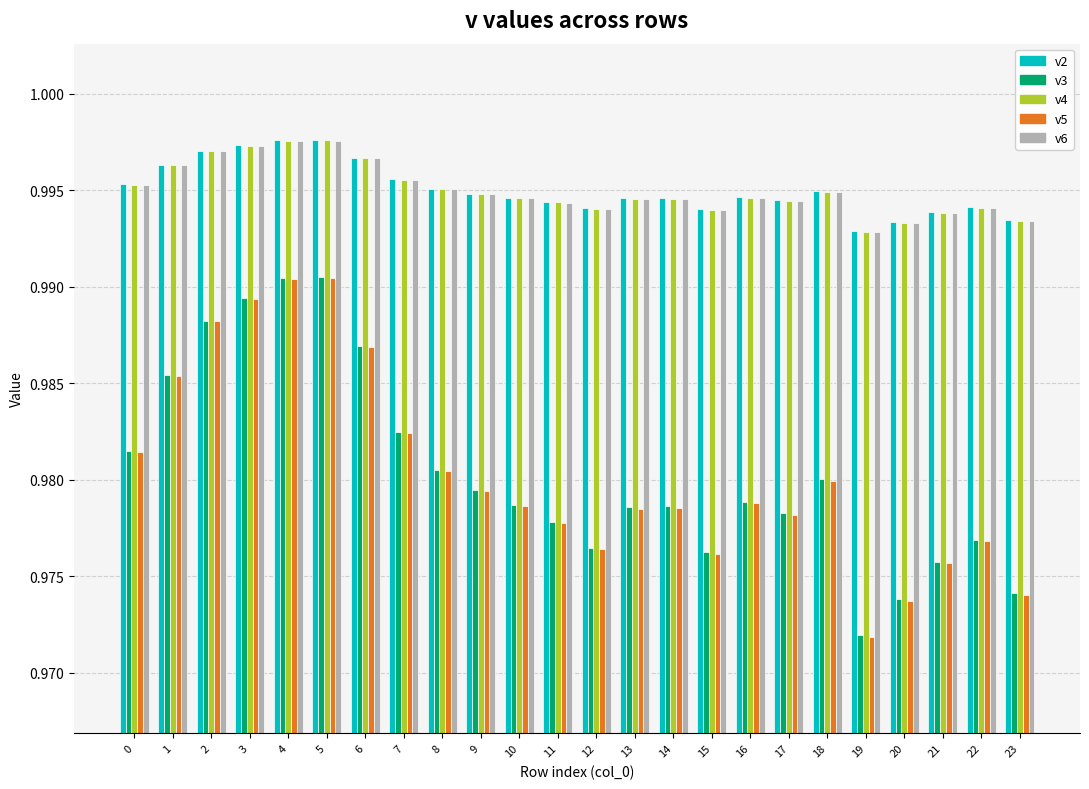

Does the chart contain any negative values?

No